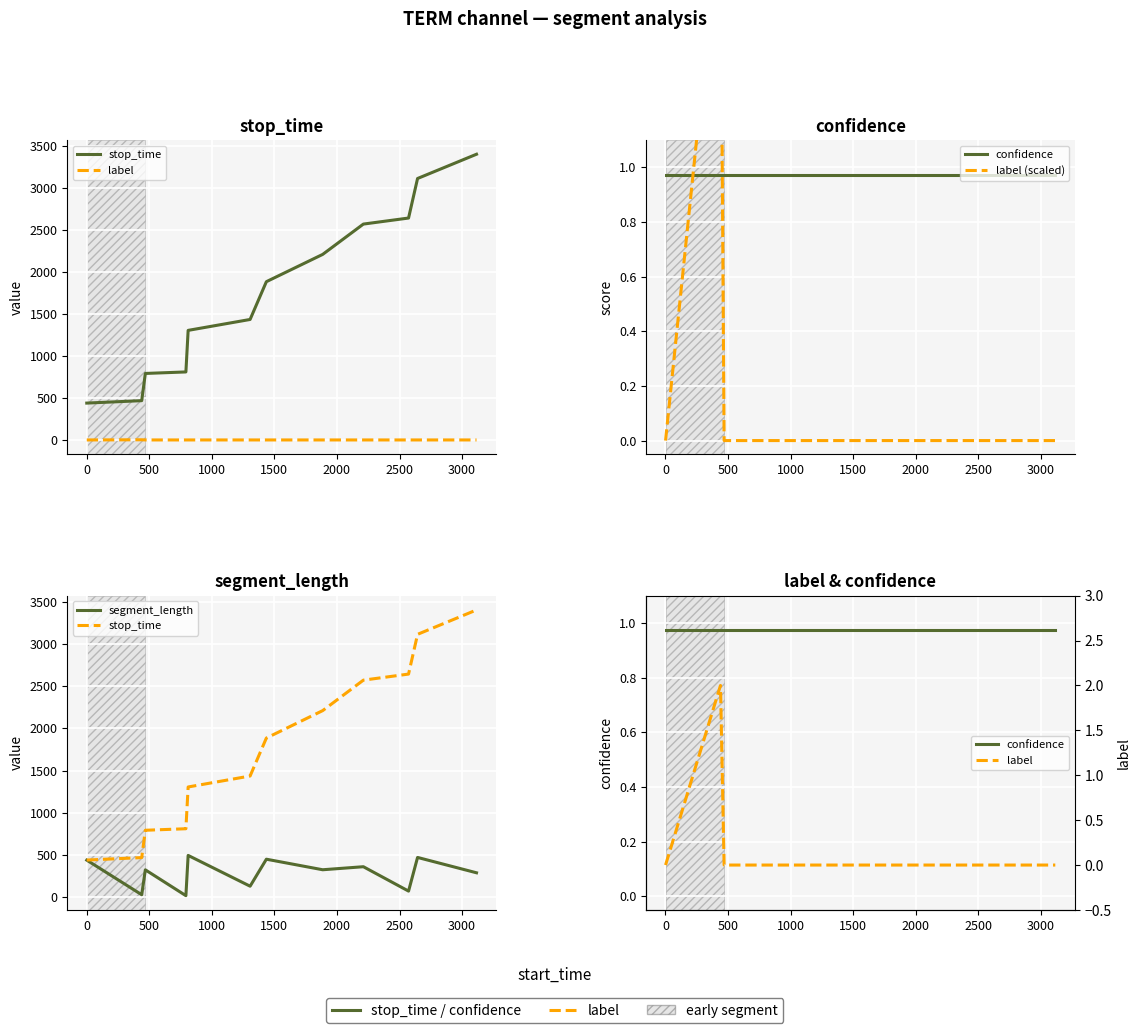

True or false: label has a value of 0.7 at −500.

False